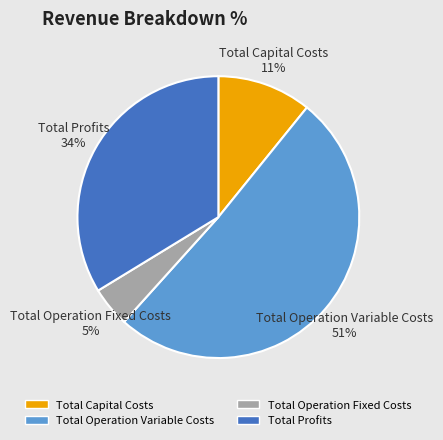

The Total Operation Fixed Costs 5% slice represents 5% of the pie. True or false?

True